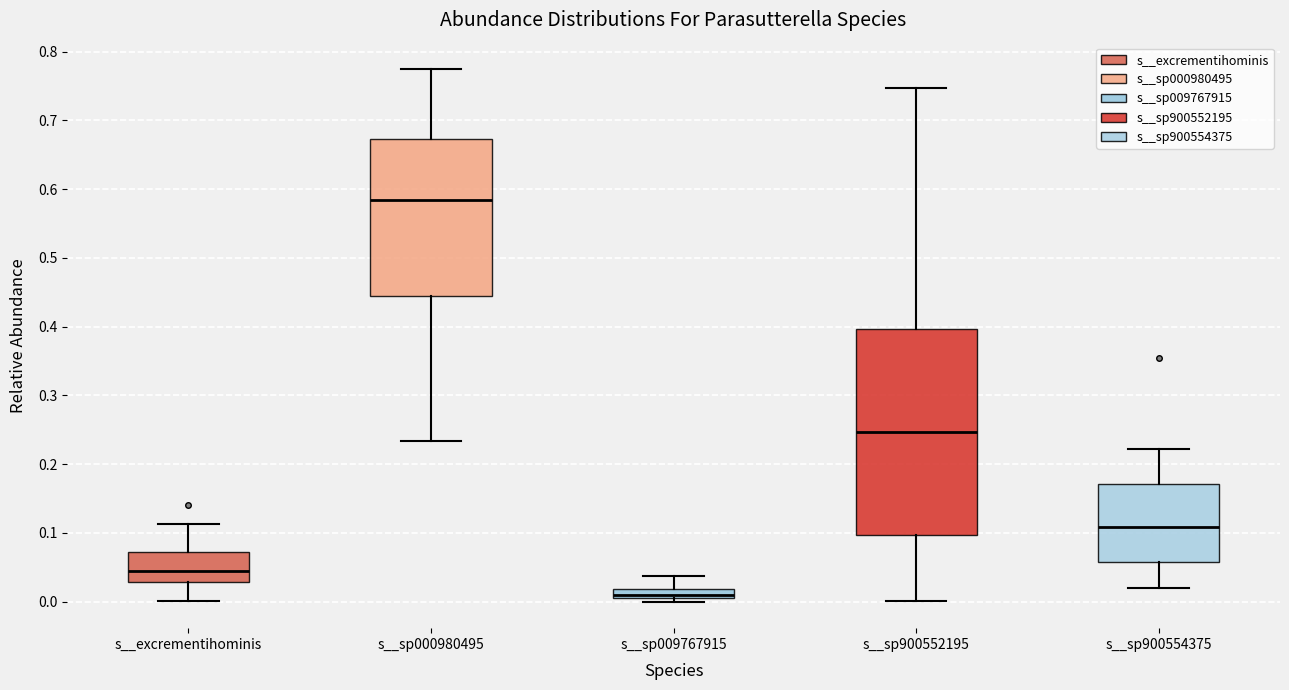

Where does the median line of the box for s__excrementihominis sit on the y-axis? The values are not printed on the chart, so give them approximately, as read against the axis.

0.04